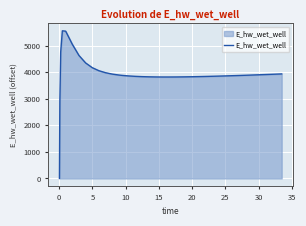

What is the greatest value displayed?

5557.7